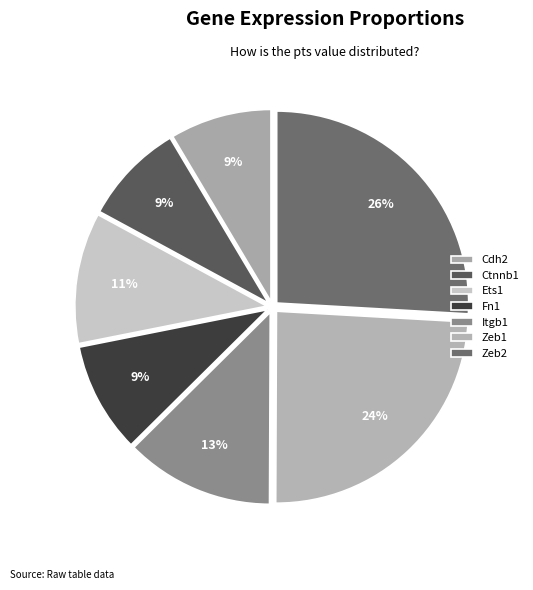

Is it true that Ctnnb1 is 9% of the pie?

True